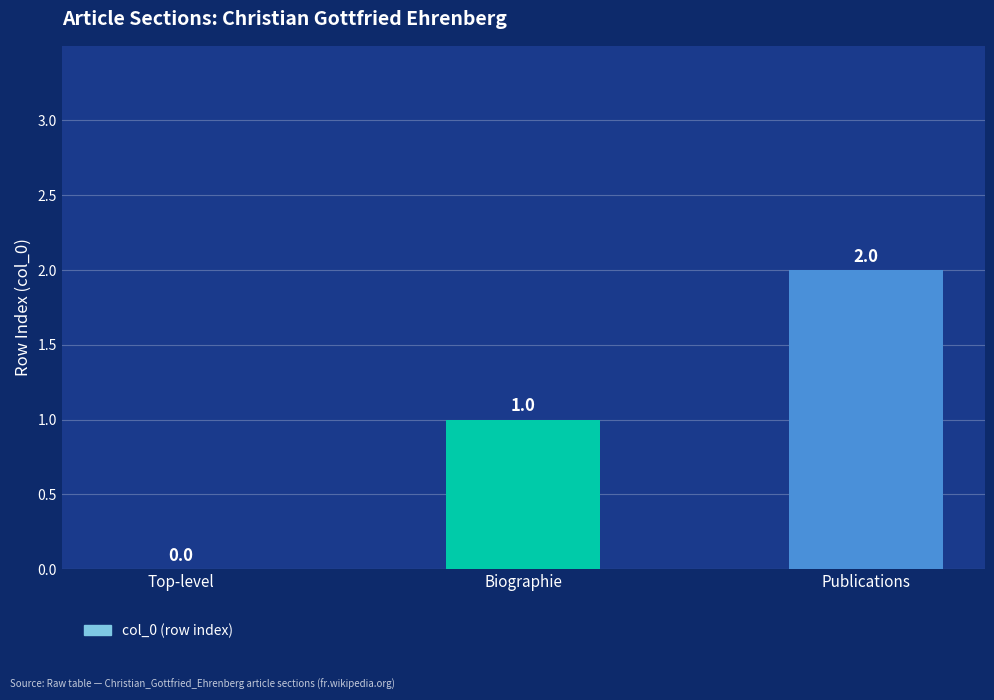

What is the change in value from Biographie to Publications?

+1